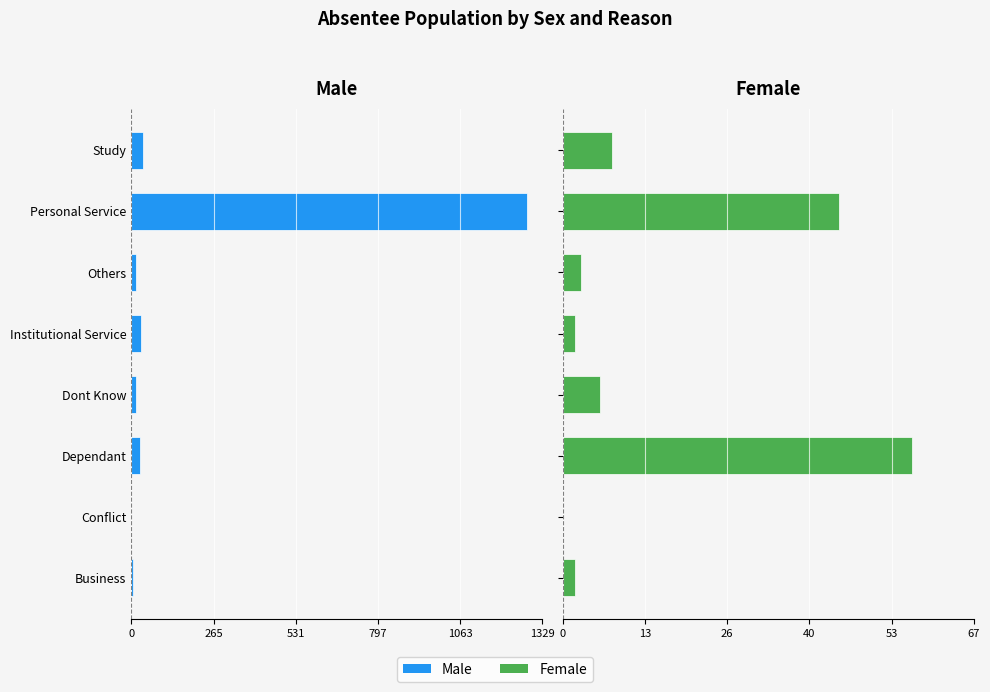

Which series changed the most between Others and Study?

Male